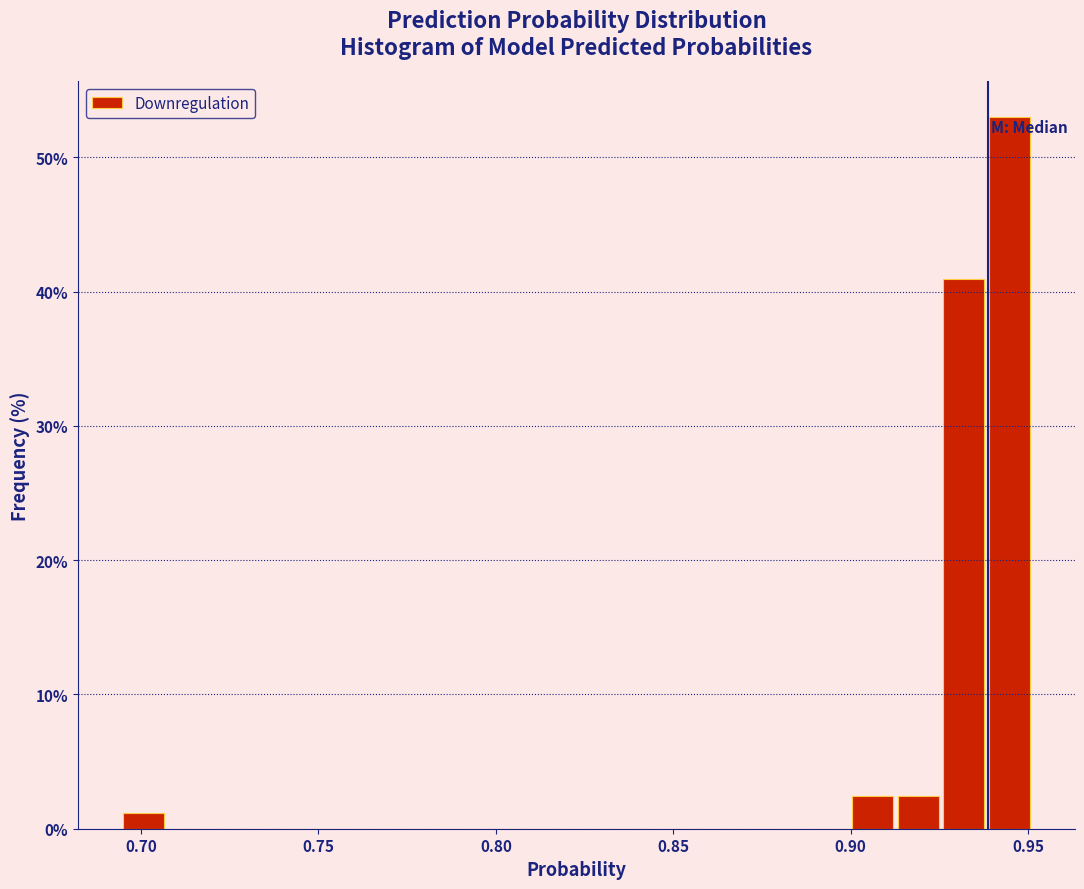

Around what value on the x-axis is the tallest bar? Give the approximate position of its centre, as read against the axis.

0.945